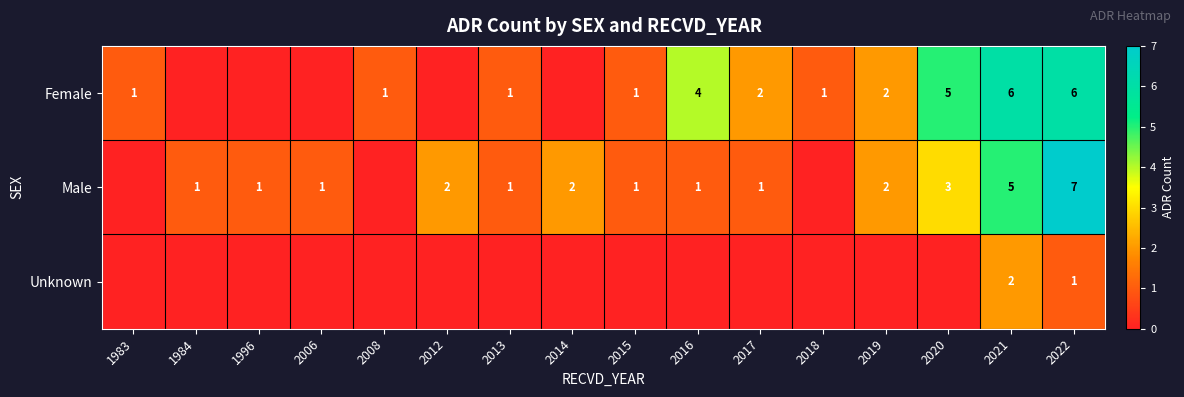

Is the value of Female at 2016 greater than the value of Male at 2015?

Yes